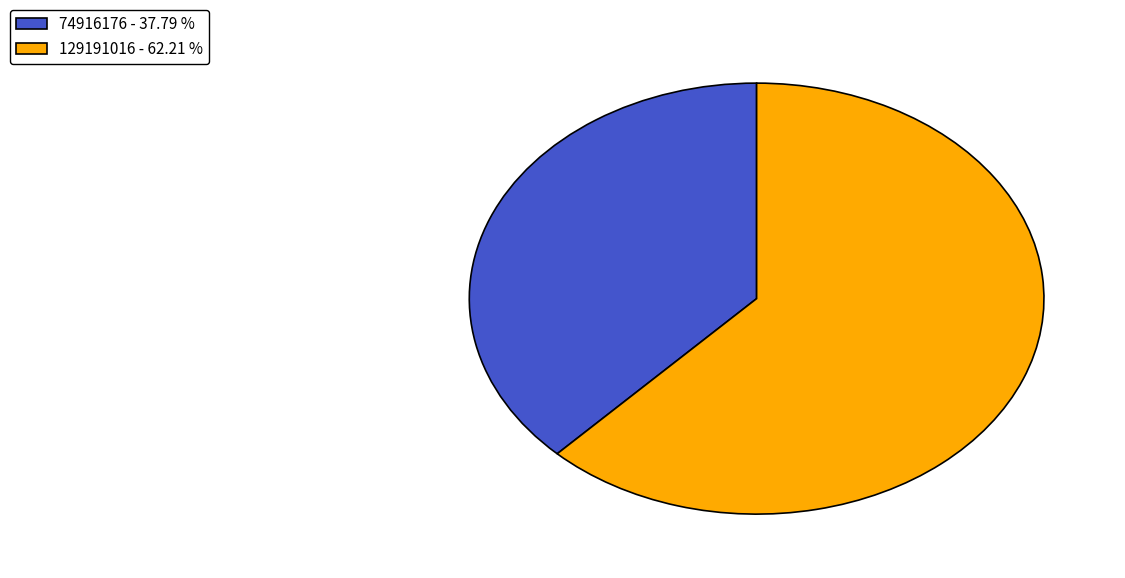

Is it true that 74916176 is 25% of the pie?

False